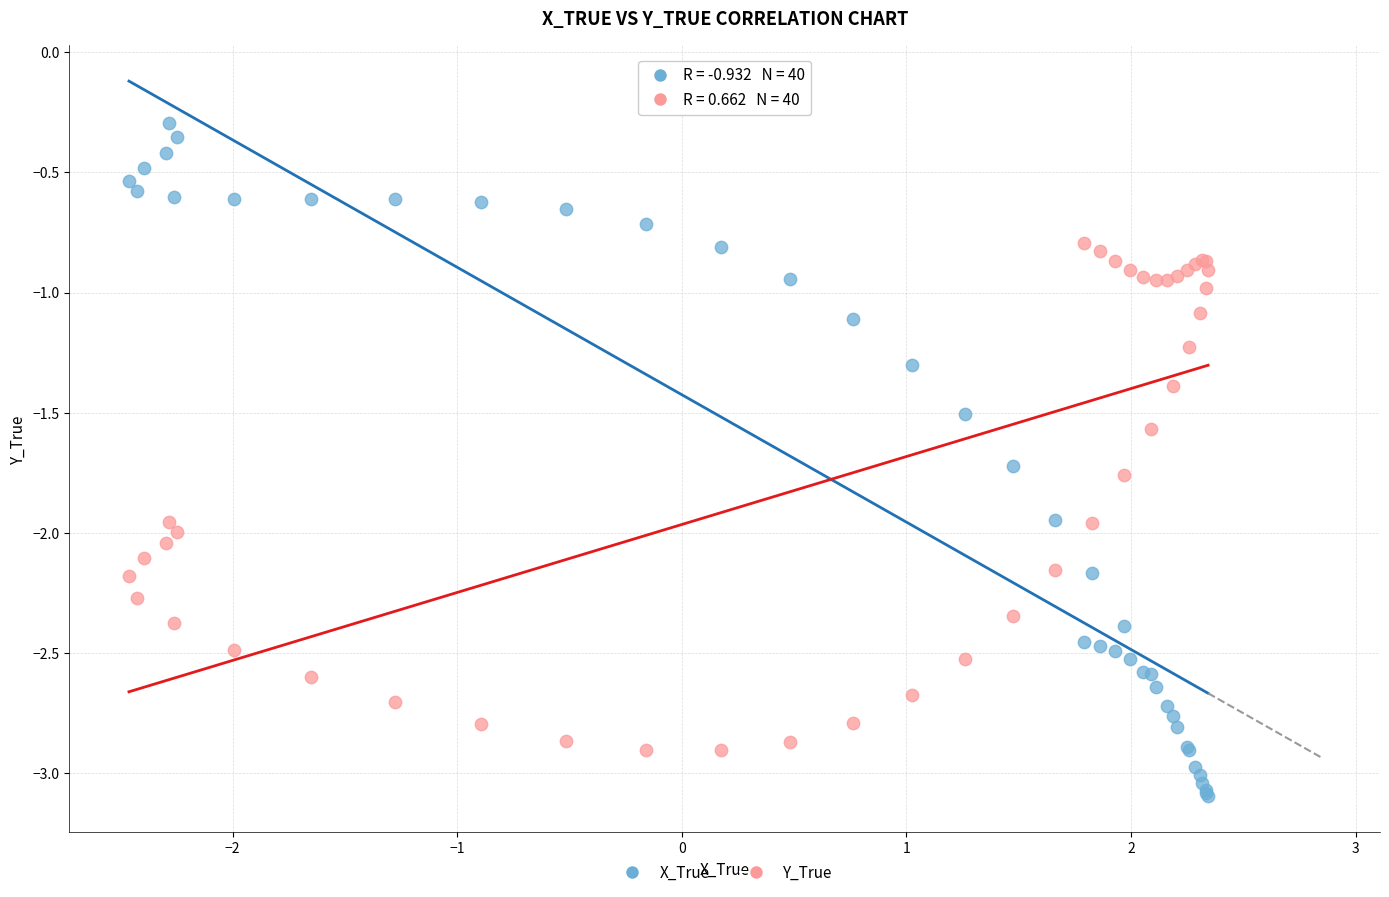

Which series has the largest Y range (max minus min)?

X_True